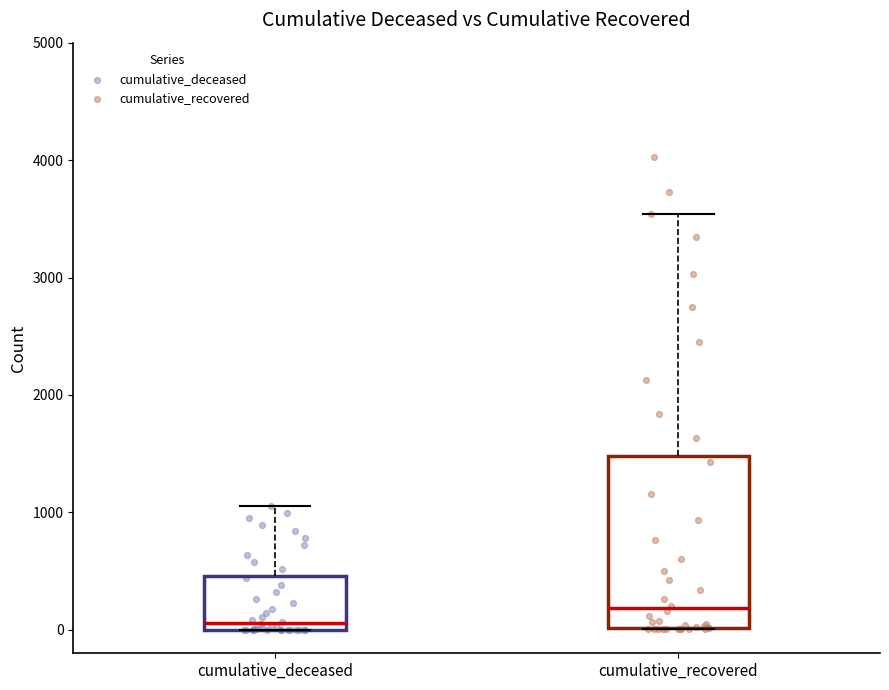

Comparing the boxes themselves (not the whiskers), which one is the tallest?

cumulative_recovered